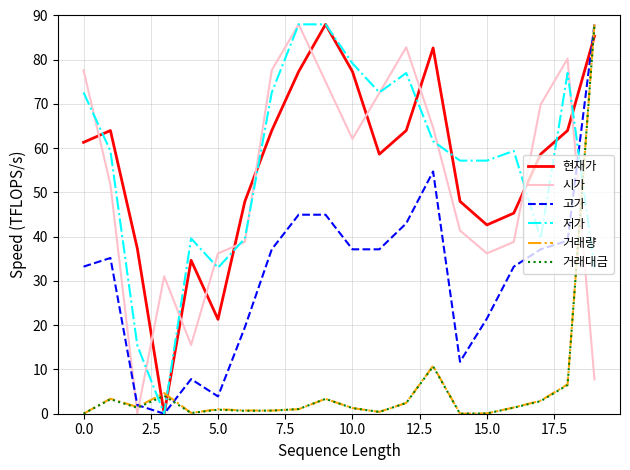

Is this an area chart (filled region under the line)?

No